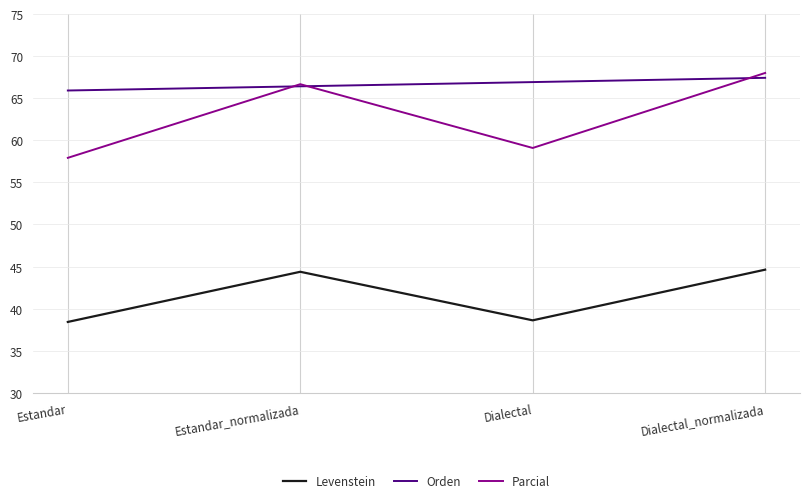

What is the total value across all series at Dialectal?

164.6